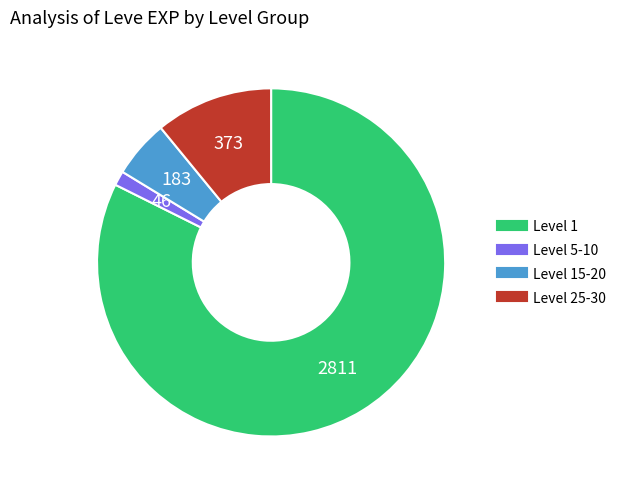

Is there a majority slice in this chart?

Yes